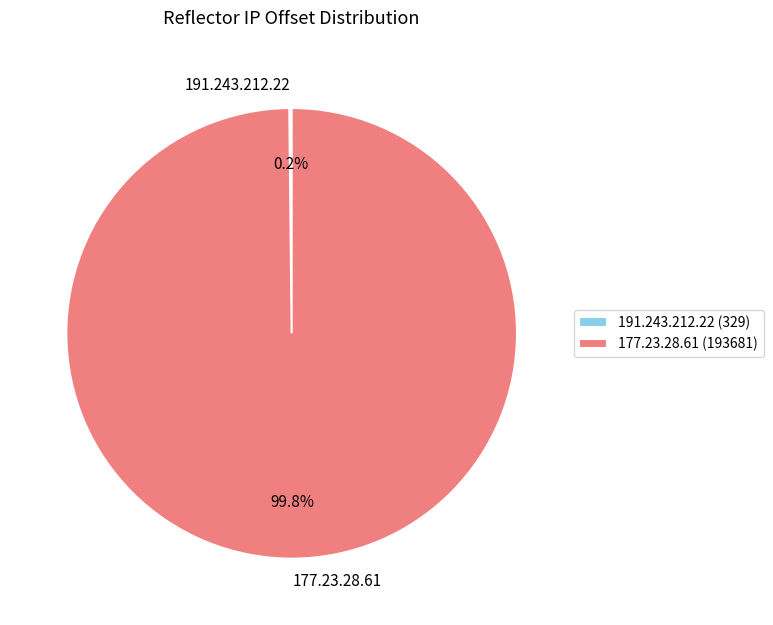

What percentage is NOT represented by 177.23.28.61?

0.2%